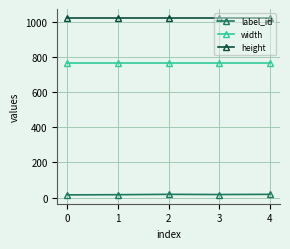

Is it true that width equals 768 at 2?

True